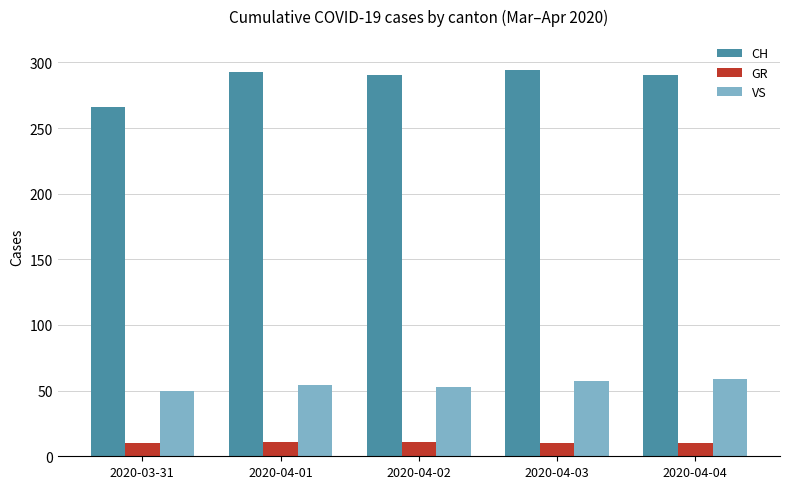

Rank the series by their maximum value, from lowest to highest.

GR, VS, CH